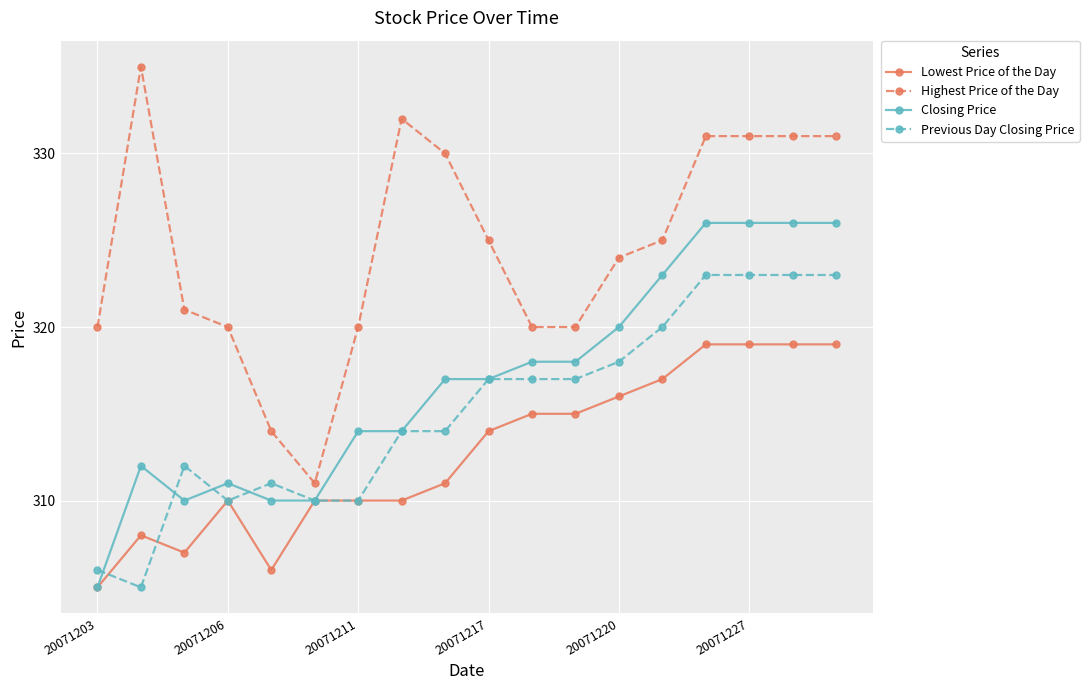

True or false: Highest Price of the Day and Closing Price intersect in this chart.

False